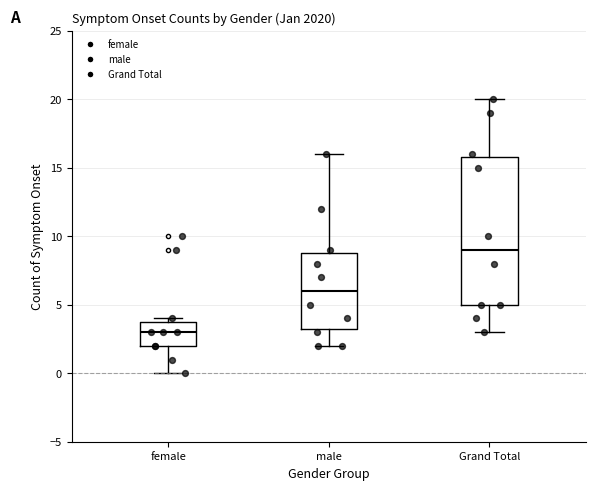

Where is the lower edge of the box for male on the y-axis? The values are not printed on the chart, so give them approximately, as read against the axis.

3.5